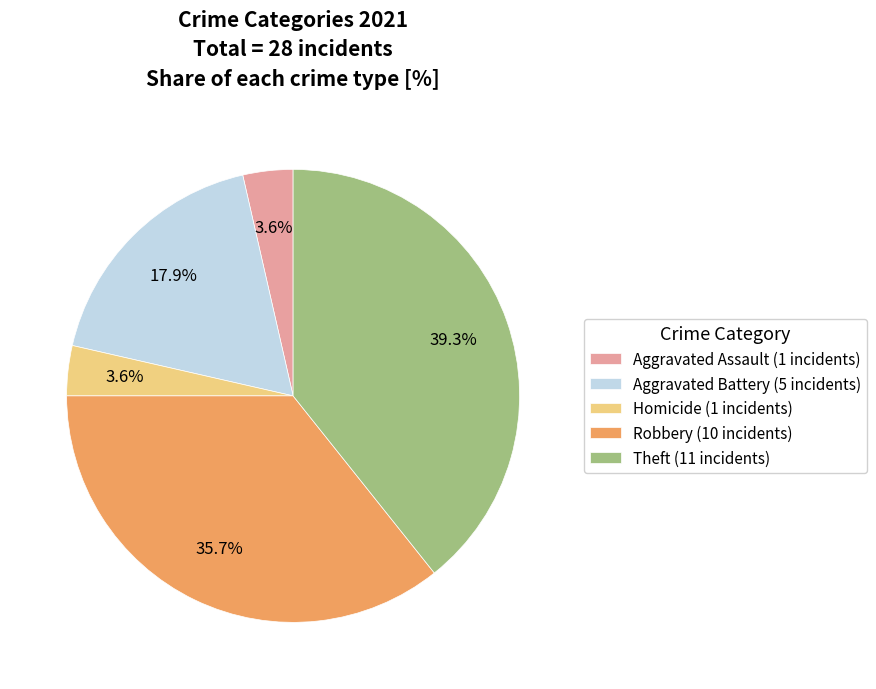

Combined, what portion of the pie is Theft (11 incidents) and Aggravated Assault (1 incidents)?

42.9%